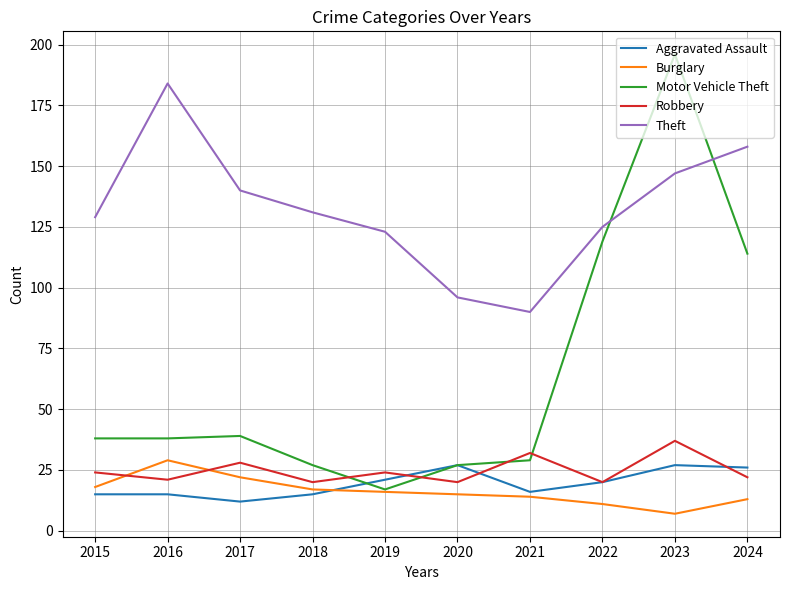

Which series changed the most between 2016 and 2019?

Theft